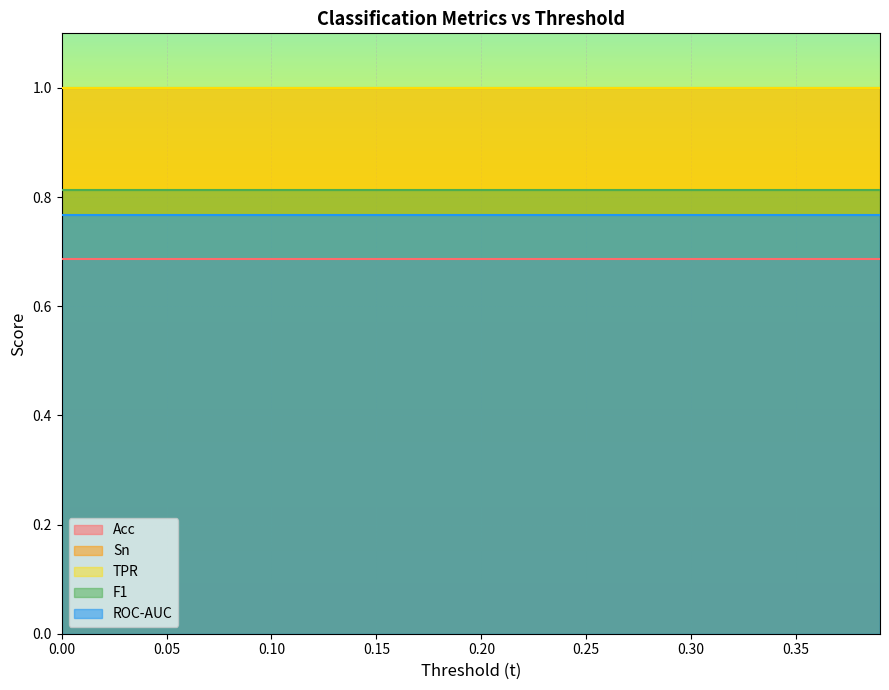

What is the value of the ROC-AUC point at the 32nd from the left?

0.8